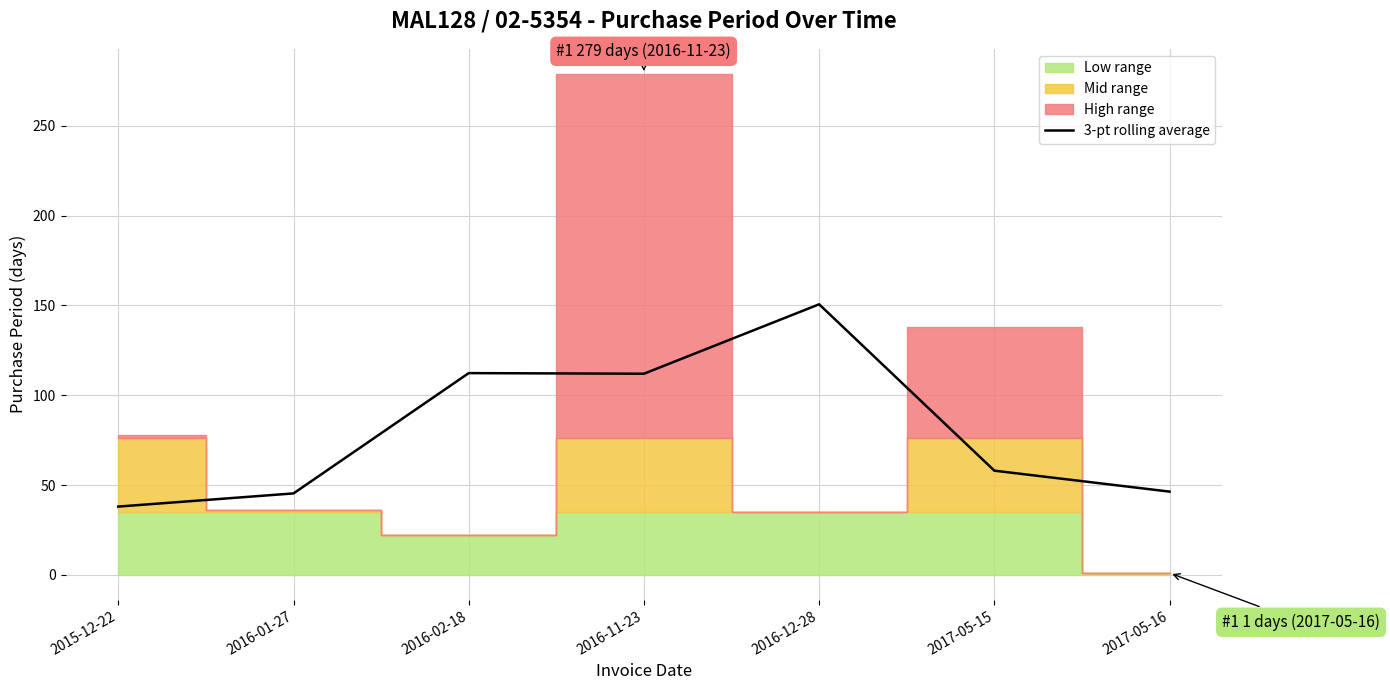

Approximately how many times larger is the value at 2016-01-27 compared to 2015-12-22?

1.2